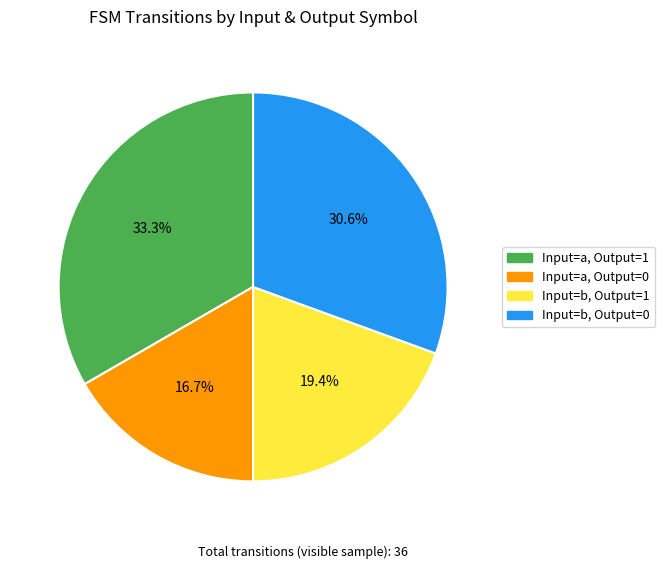

Is there any slice that represents more than half of the pie?

No